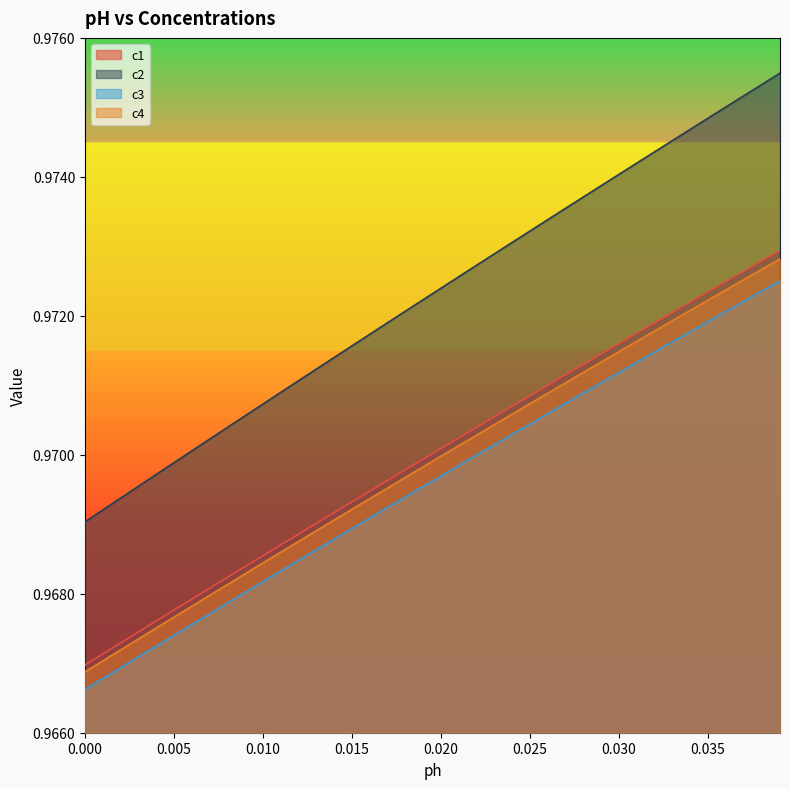

True or false: c3 and c2 cross at least once.

False